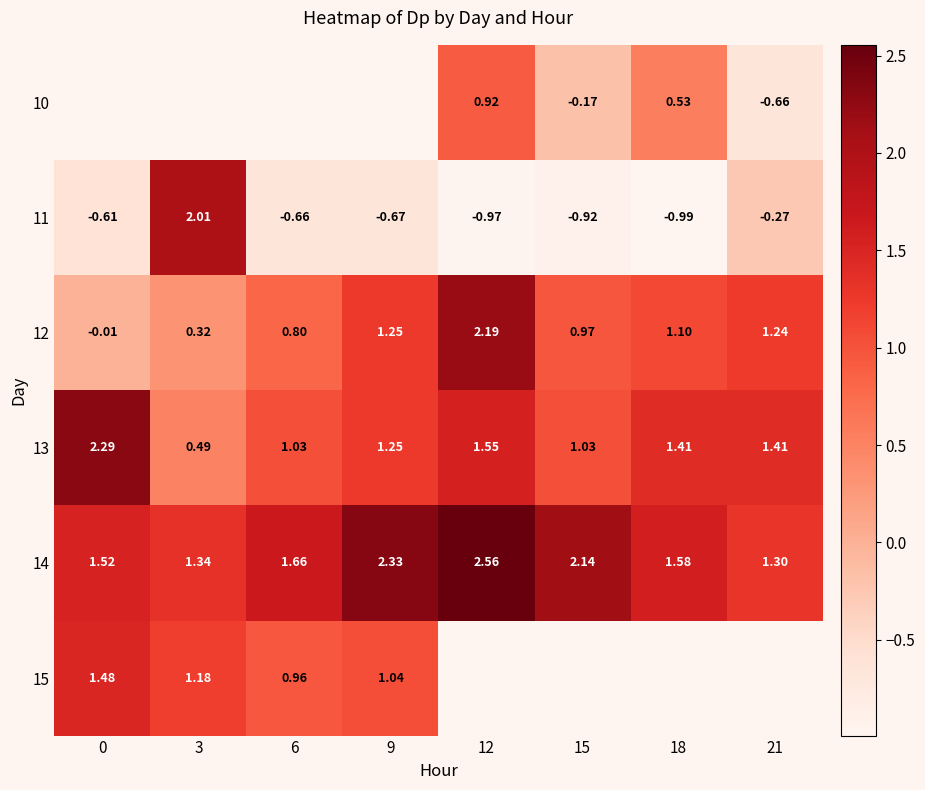

Is the value of 13 at 0 greater than the value of 10 at 18?

Yes